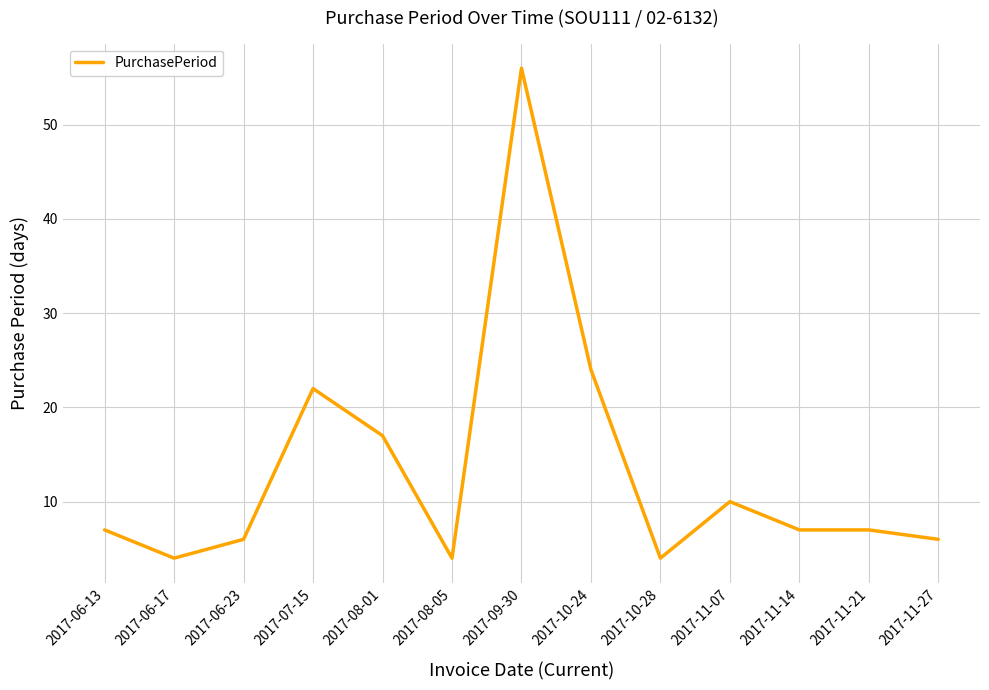

What is the minimum value shown in the chart?

4